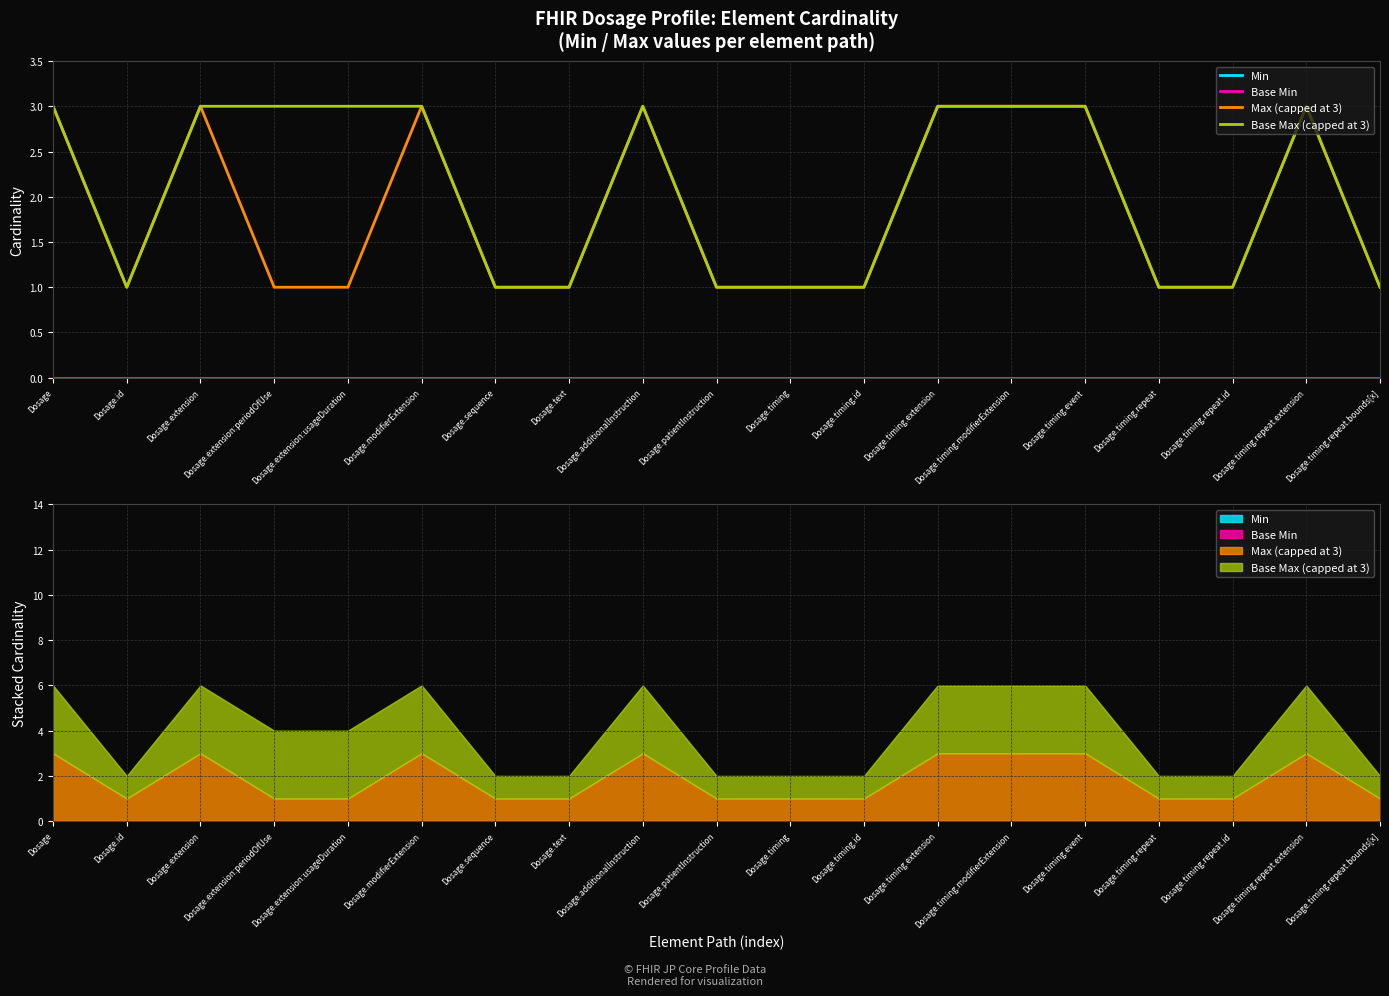

True or false: Max (capped at 3) and Min intersect in this chart.

False